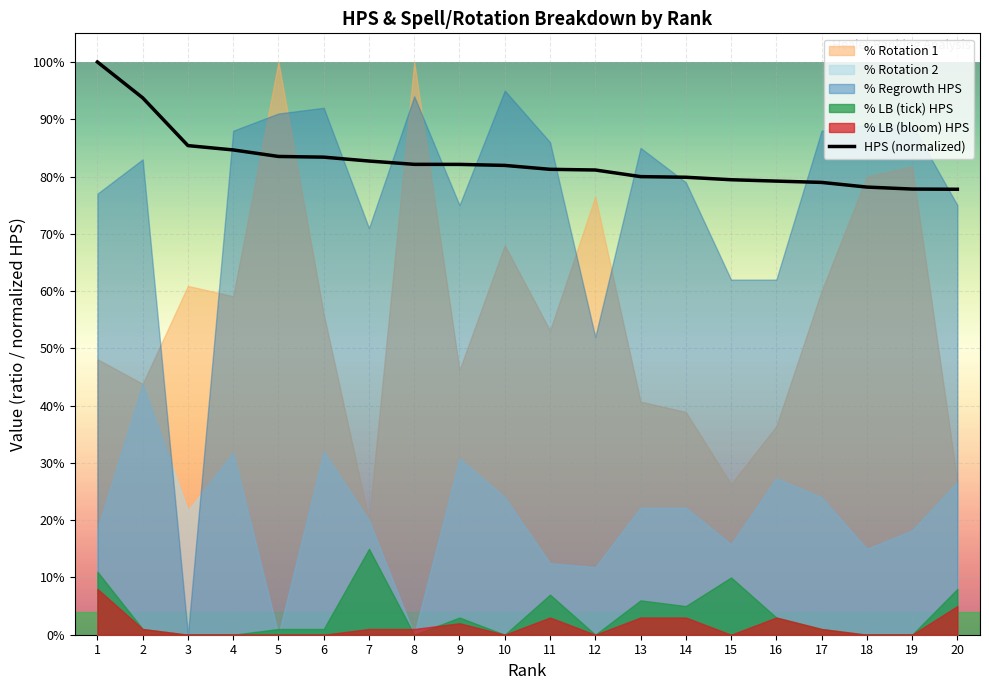

What is the value of the 4th point from the left?

0.8